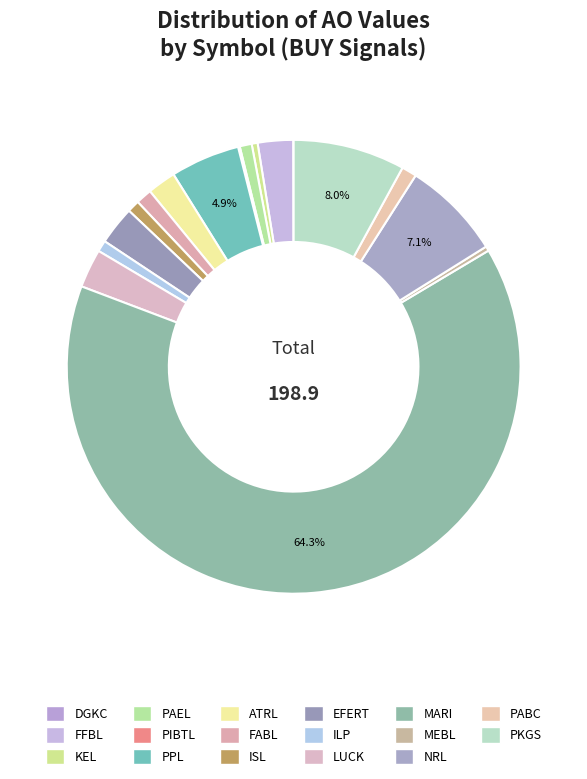

To the nearest percent, what portion does PABC represent?

1%